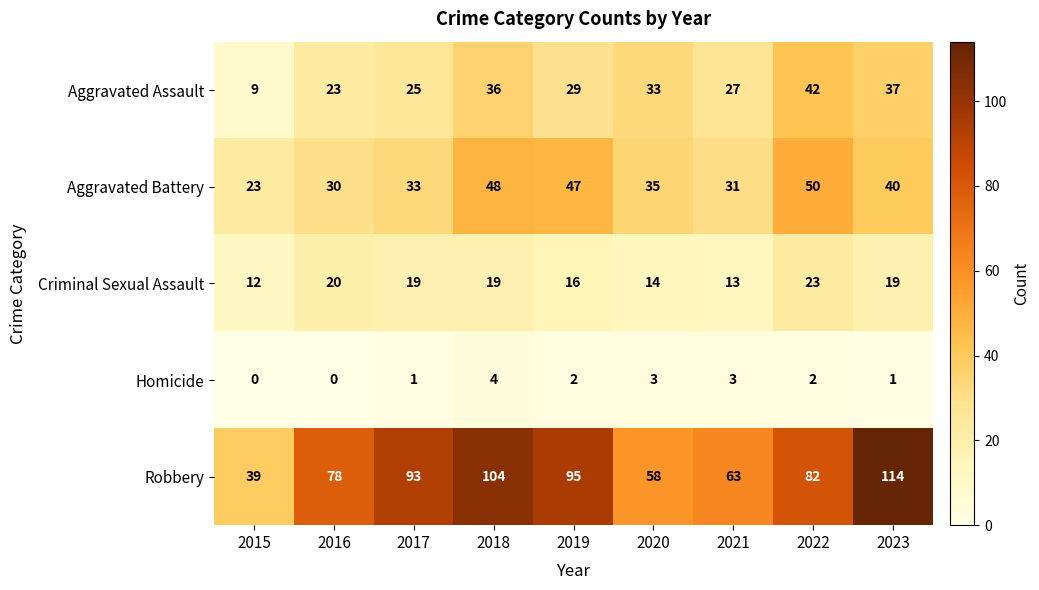

Which series has the largest total across all categories?

Robbery